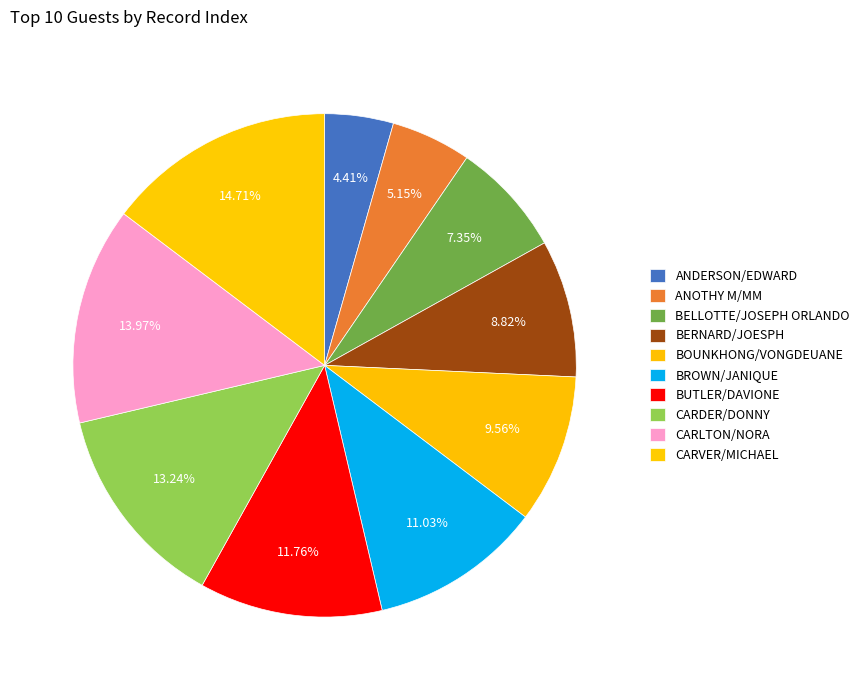

To the nearest percent, what is the combined percentage of BUTLER/DAVIONE and CARVER/MICHAEL?

26%